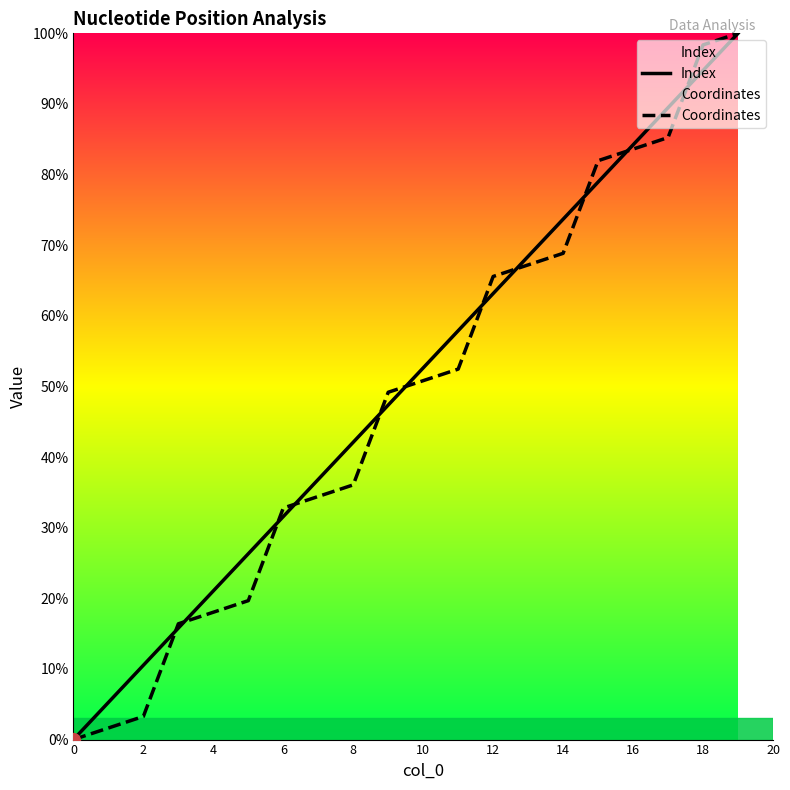

Where does the Index series first go above 52?

10